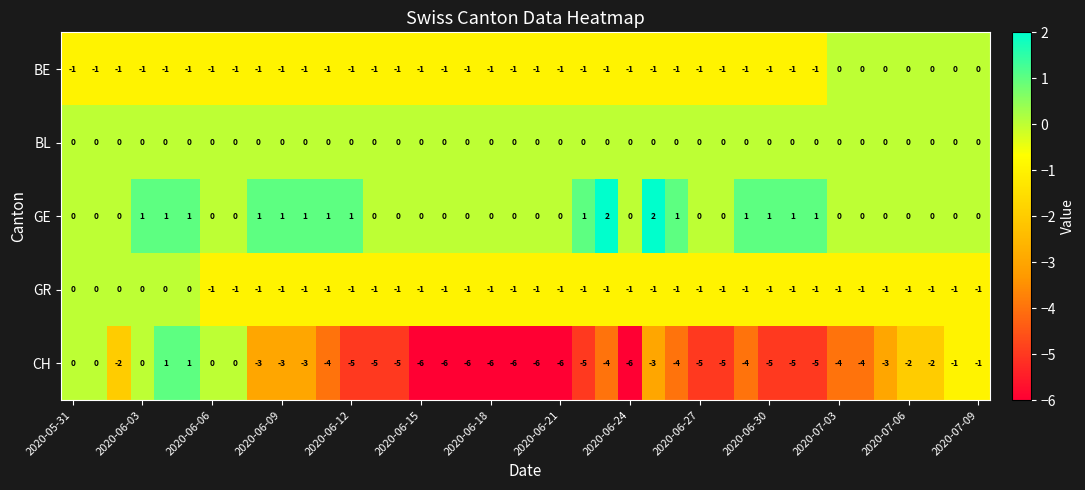

Which series has the widest spread of values?

CH